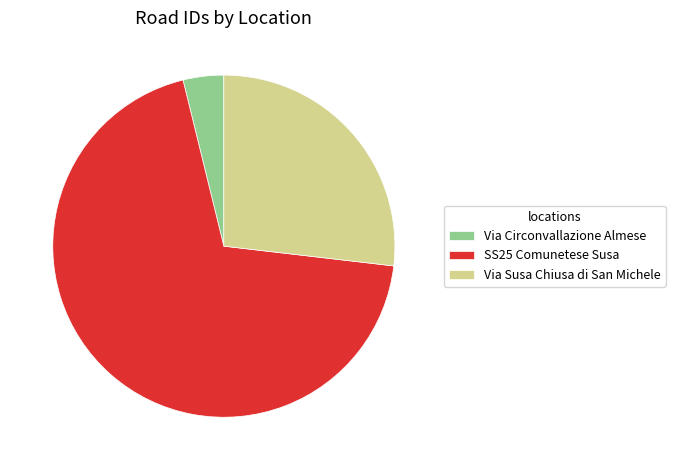

Combined, do SS25 Comunetese Susa and Via Circonvallazione Almese account for over 50%?

Yes